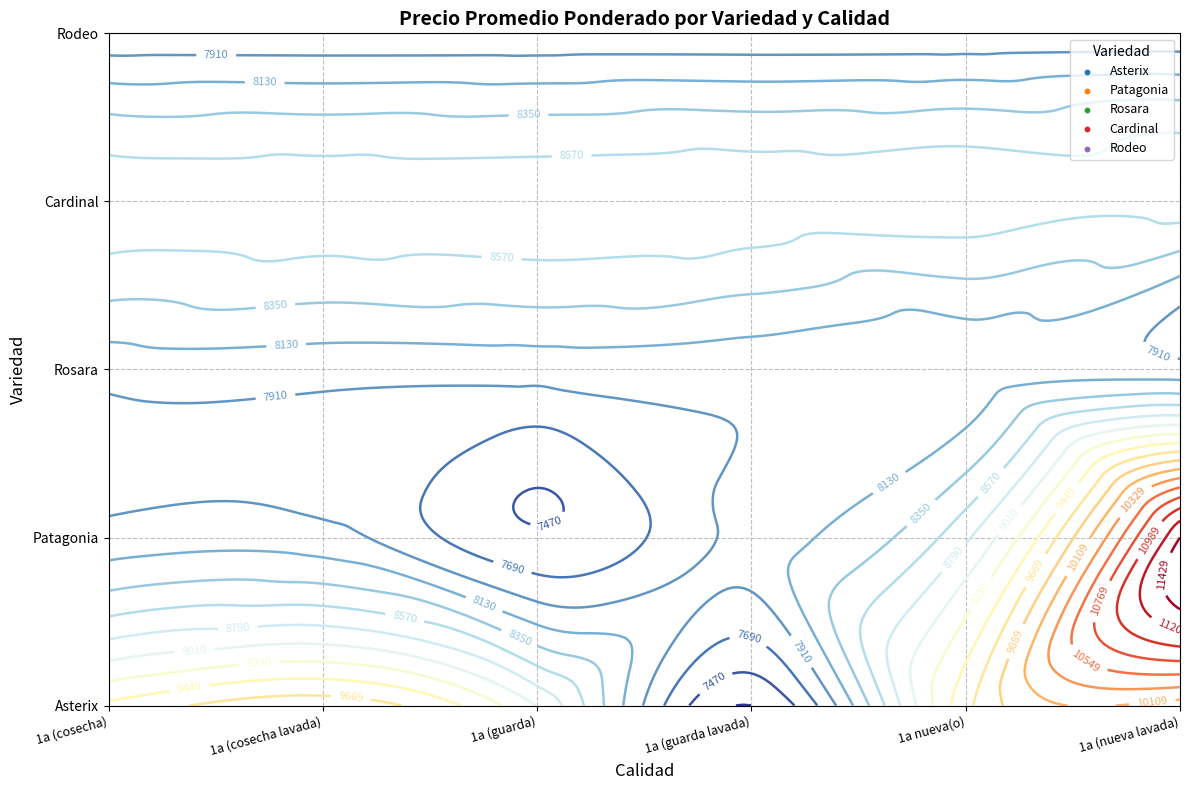

Rank the categories by Cardinal value from highest to lowest.

1a (cosecha), 1a (cosecha lavada), 1a (guarda), 1a (guarda lavada), 1a nueva(o), 1a (nueva lavada)